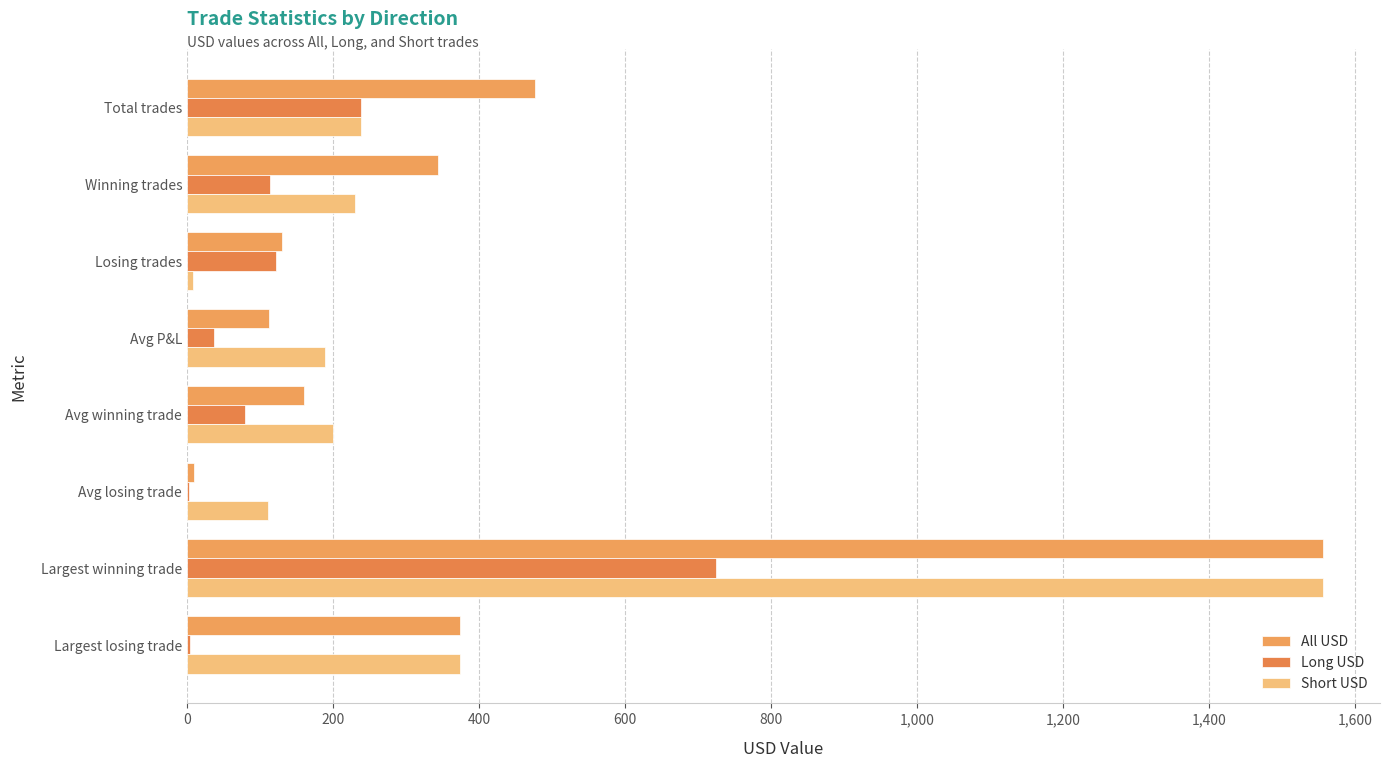

Count the number of data series in this chart.

3